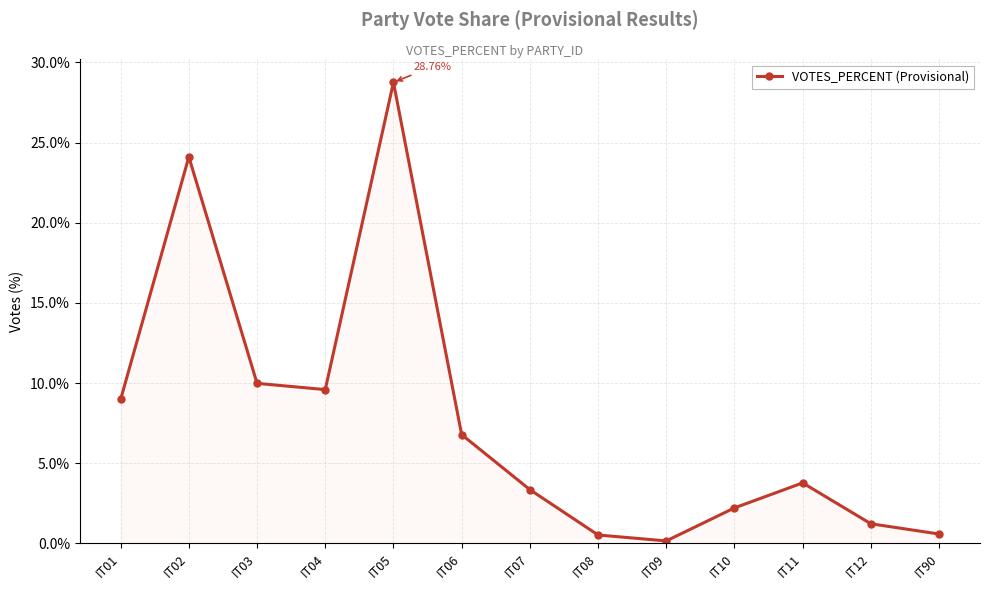

How many series are shown in this chart?

1